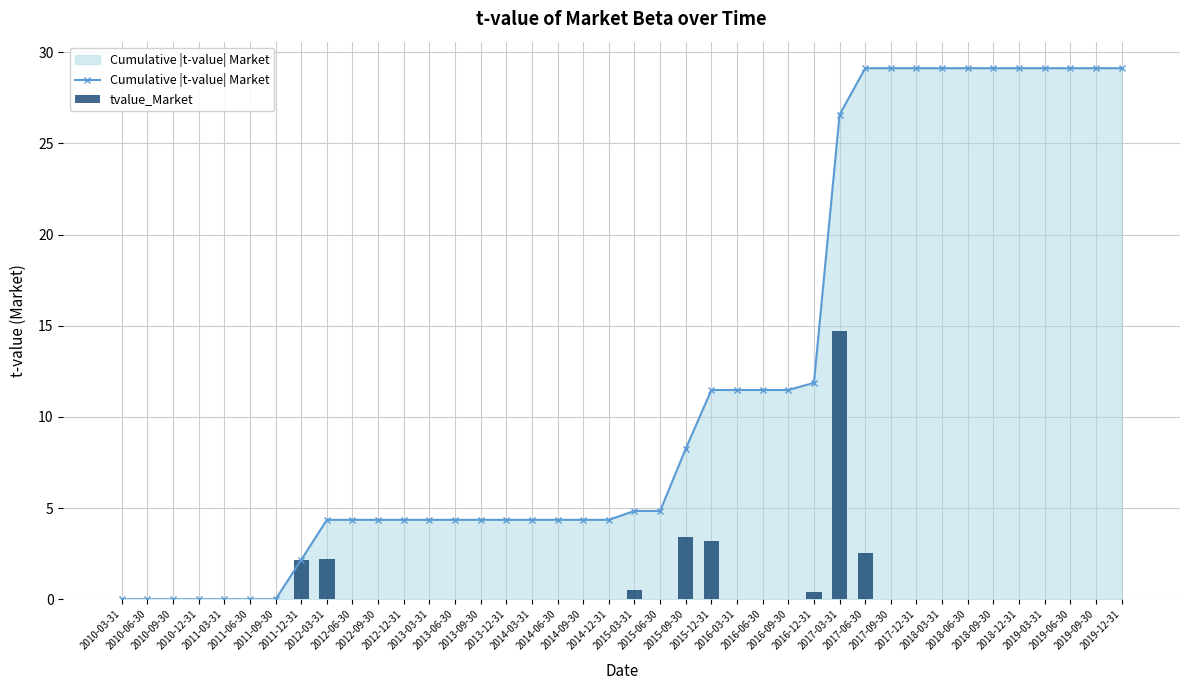

What position from the left is 2014-06-30?

18